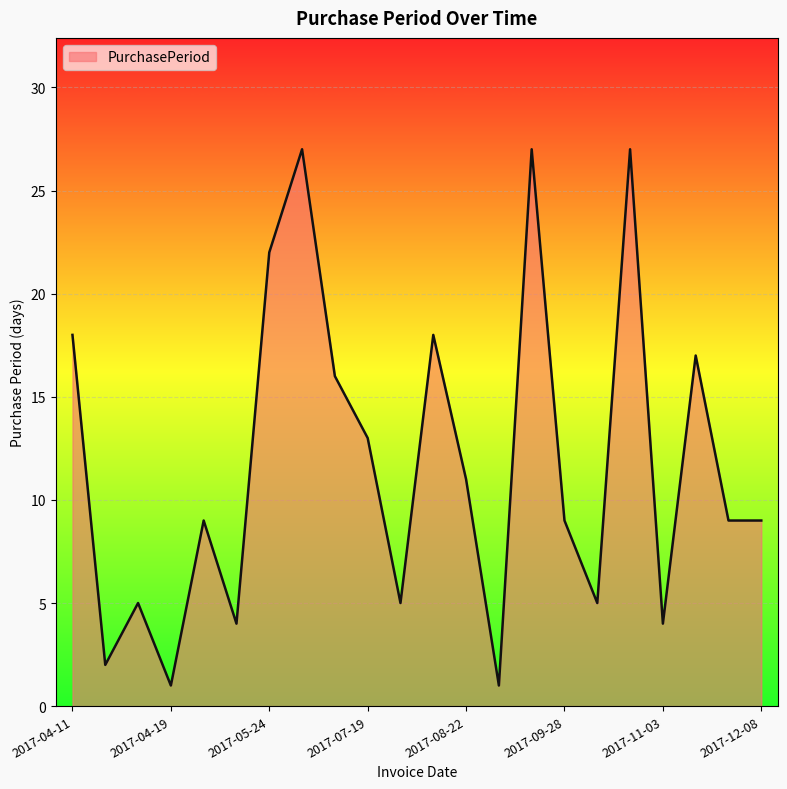

What is the minimum value shown in the chart?

1